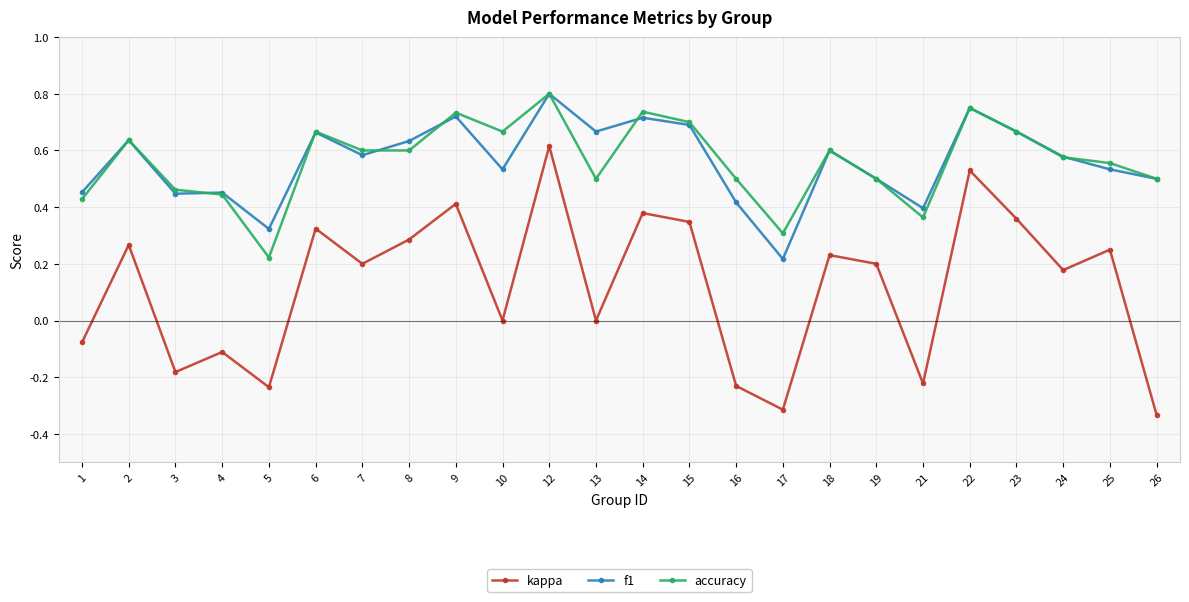

What are all the series names shown in the legend?

kappa, f1, accuracy